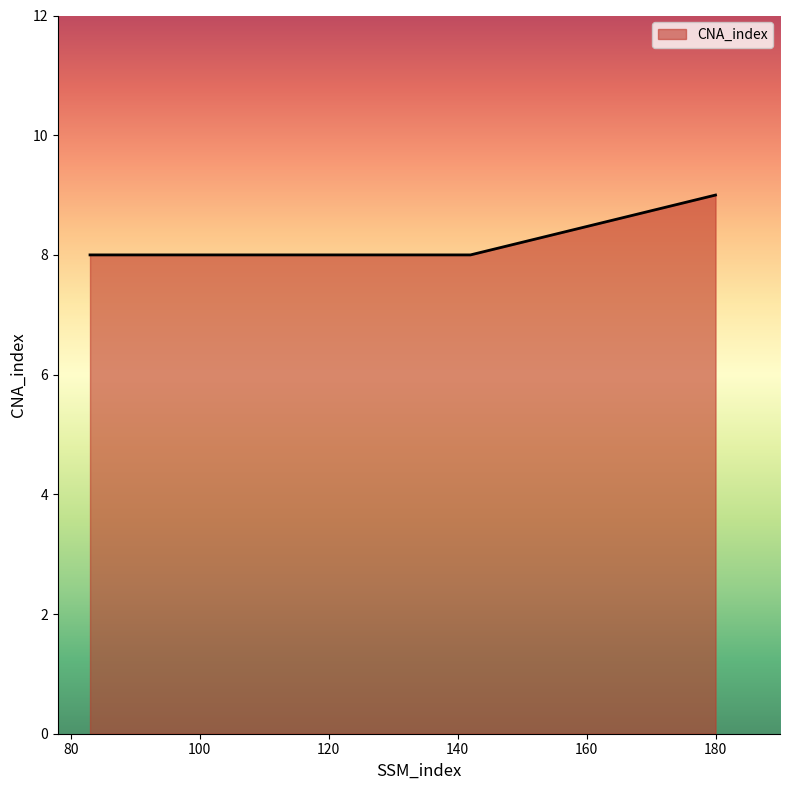

What is the greatest value displayed?

9